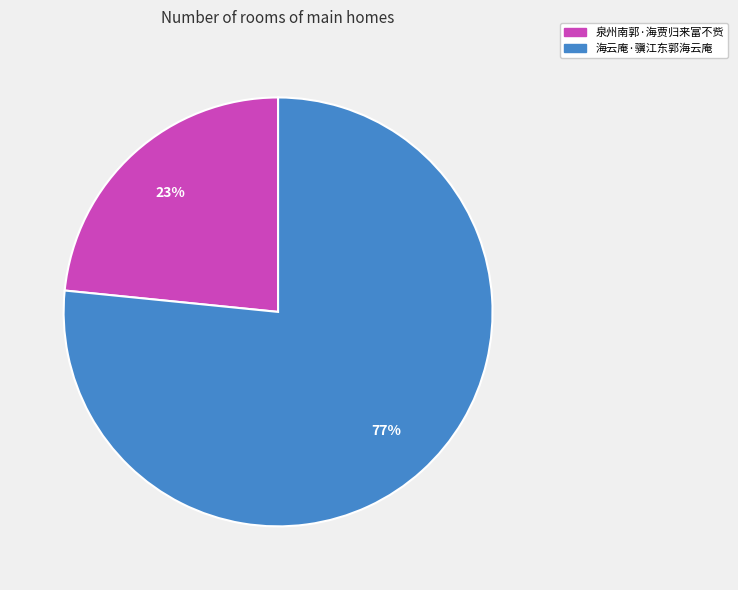

Which slice represents more than half of the pie?

海云庵·骥江东郭海云庵